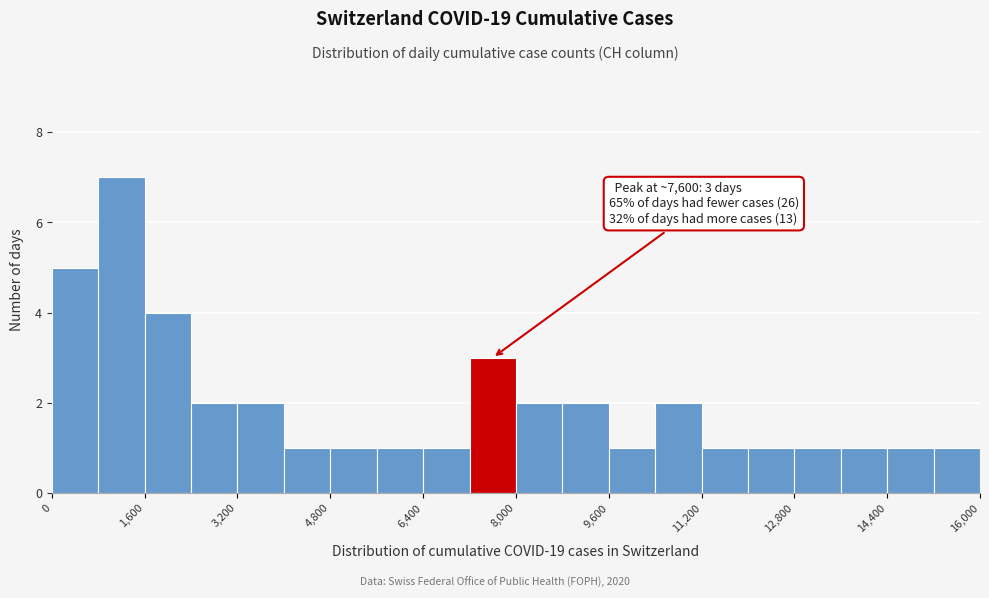

Which range on the x-axis has the tallest bar?

800 to 1600